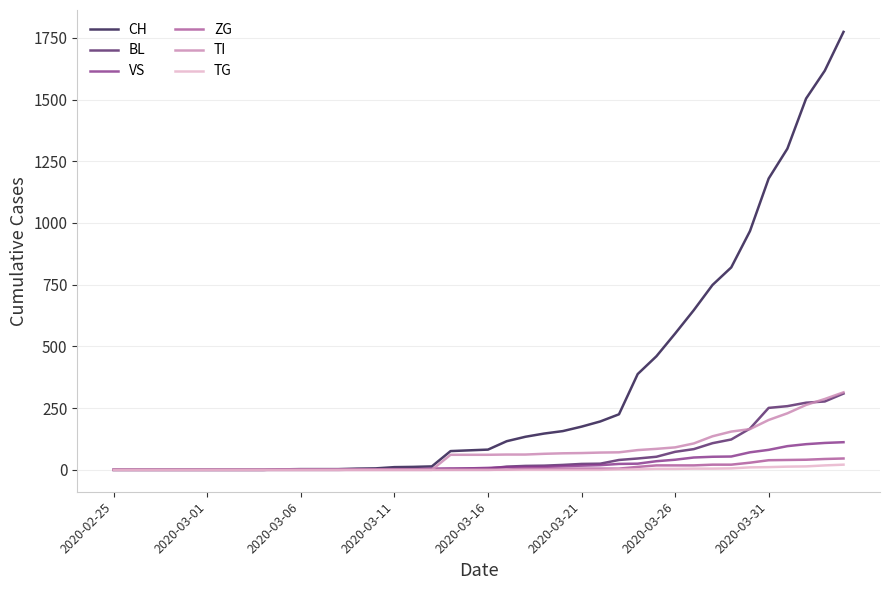

Which series has the largest total across all categories?

CH